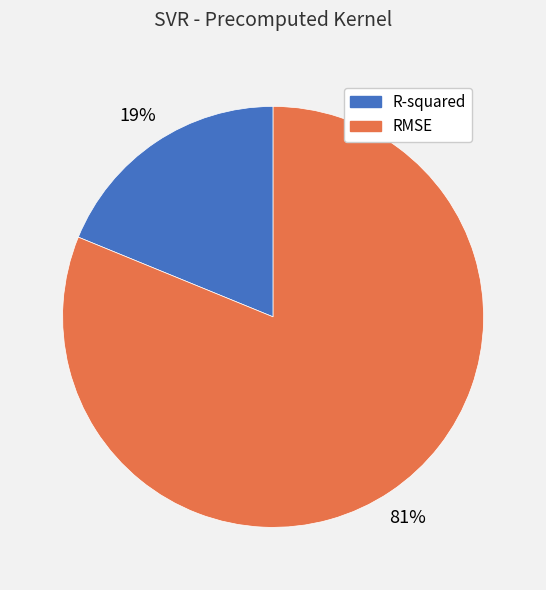

True or false: R-squared accounts for 19% of the total.

True